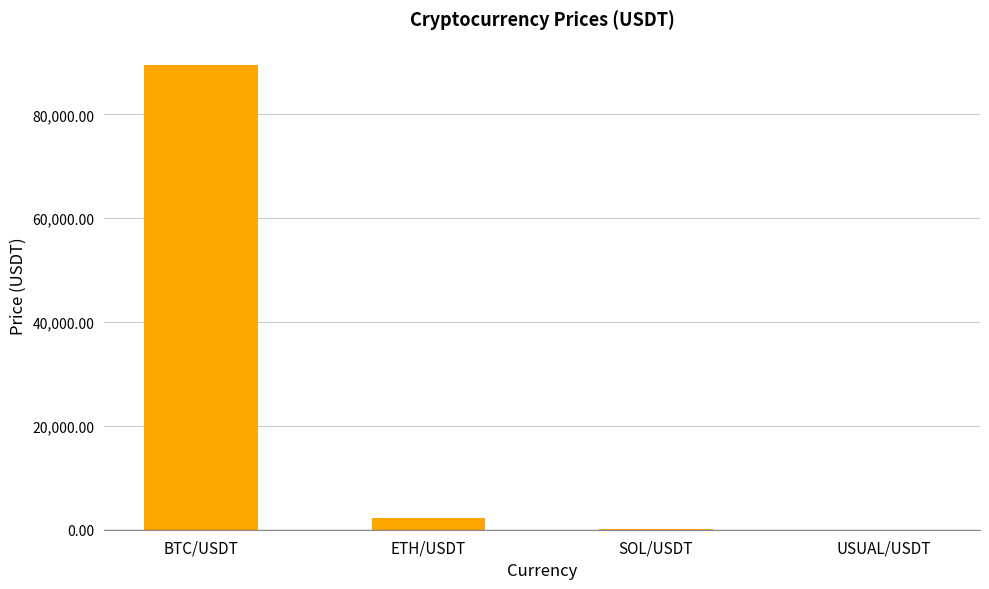

Does the chart contain stacked bars?

No